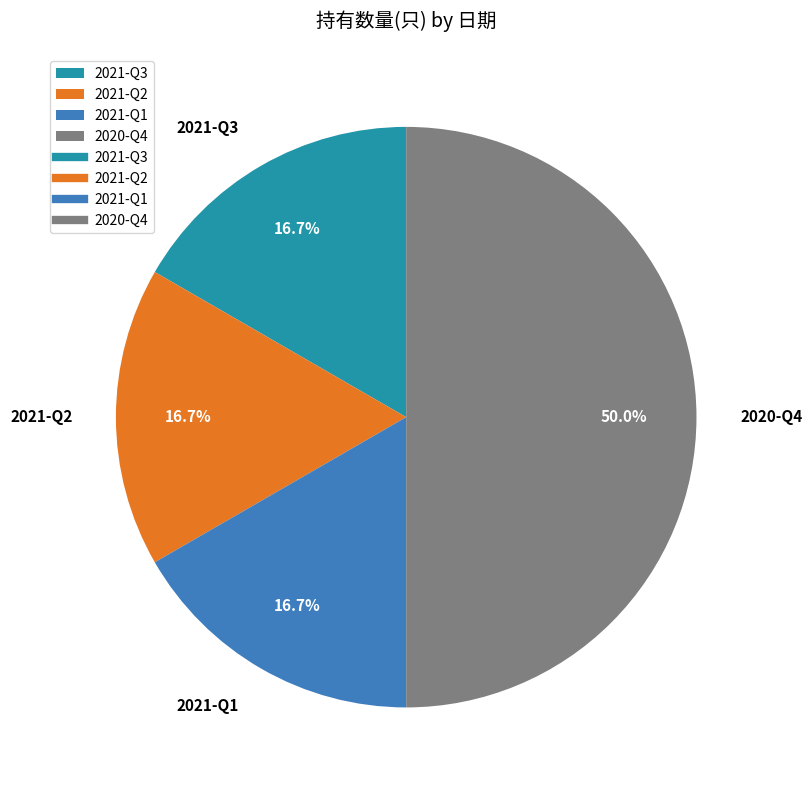

To the nearest percent, what percentage of the pie is 2021-Q1?

17%